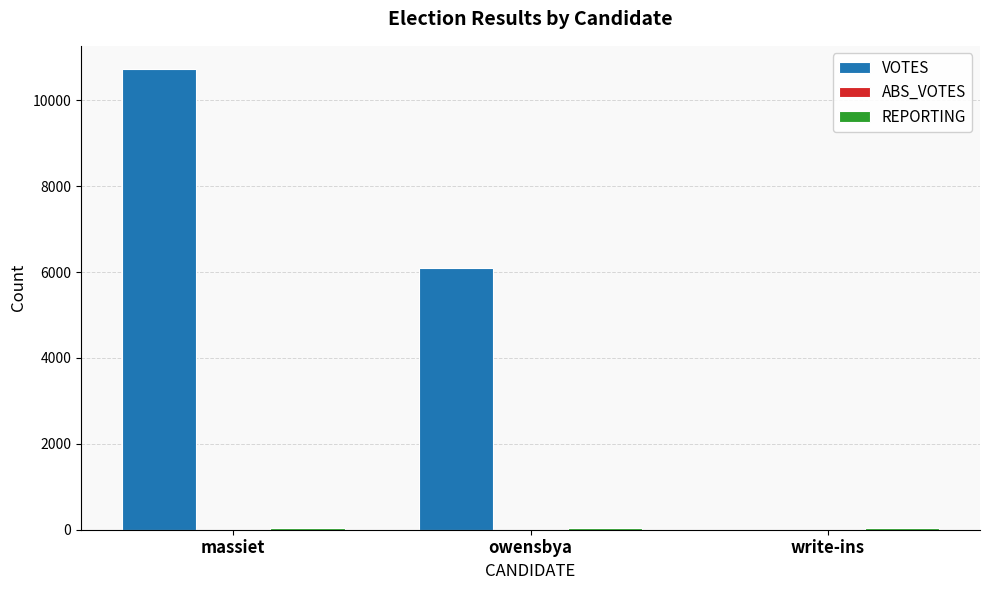

At which label is VOTES closest to 5366?

owensbya